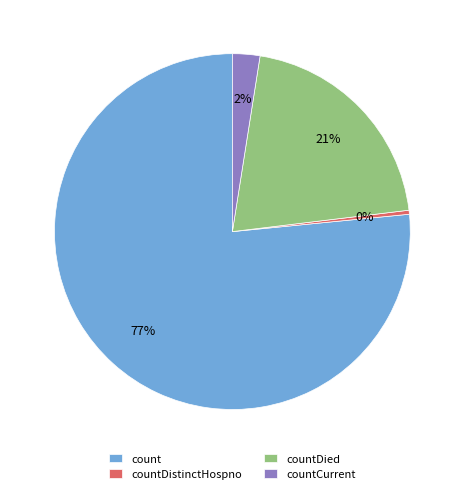

What percentage is the countCurrent slice, to the nearest percent?

2%